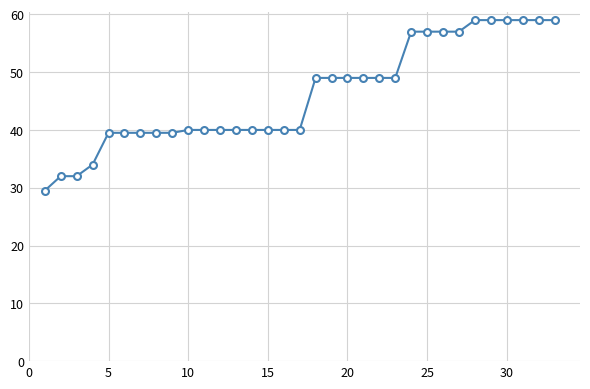

What is the difference between the maximum and minimum values?

29.5